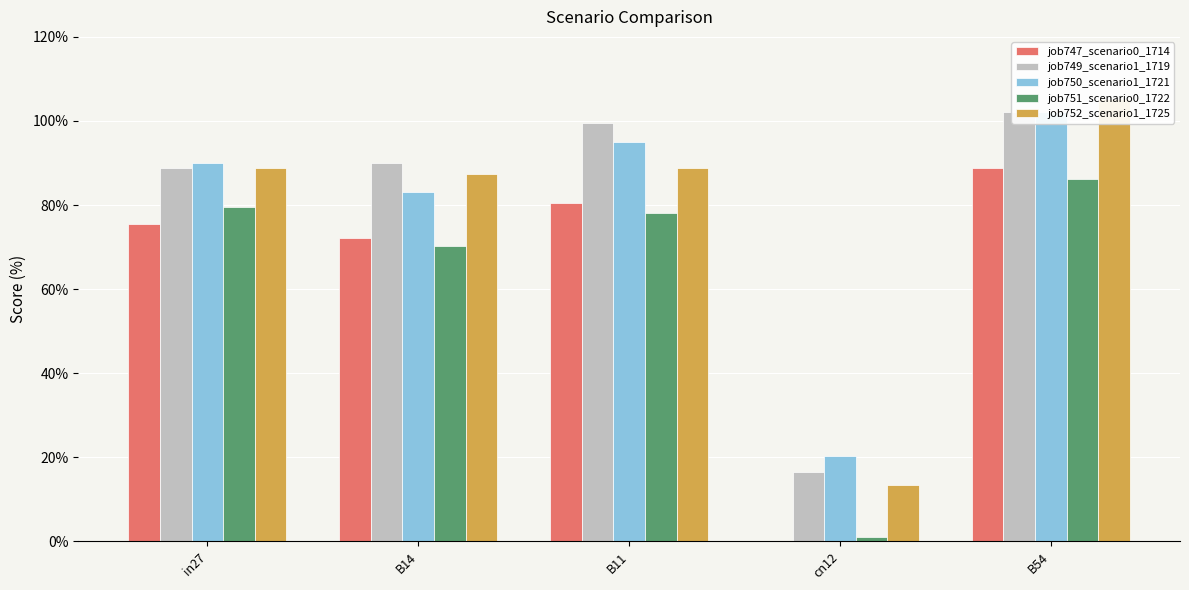

What is the label of the 2nd bar from the left?

B14